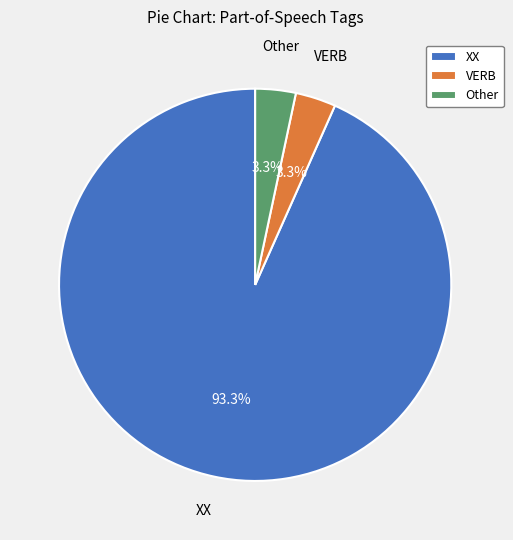

Which has a higher value, XX or VERB?

XX